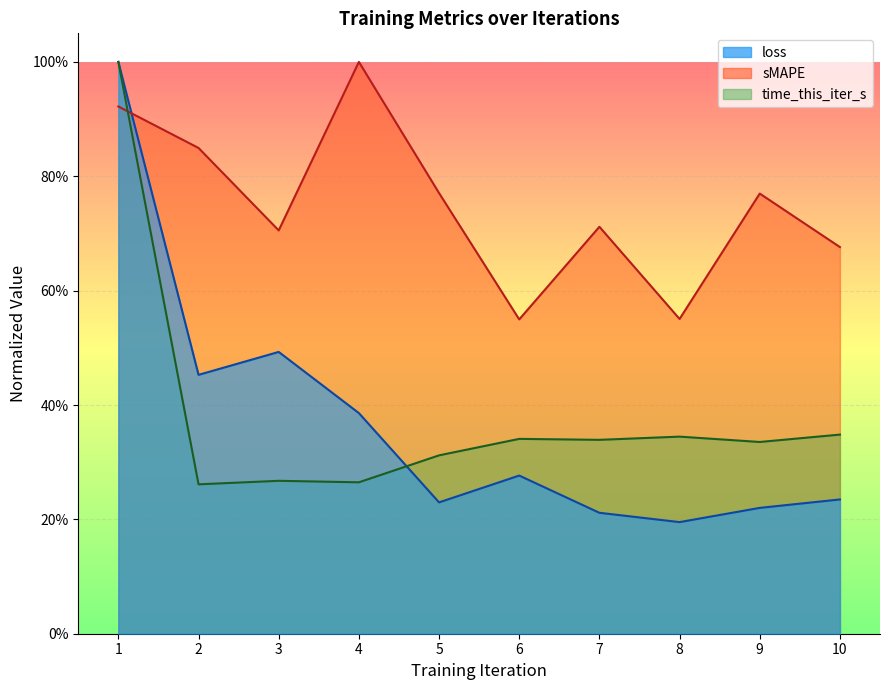

At which label does loss reach its minimum?

8